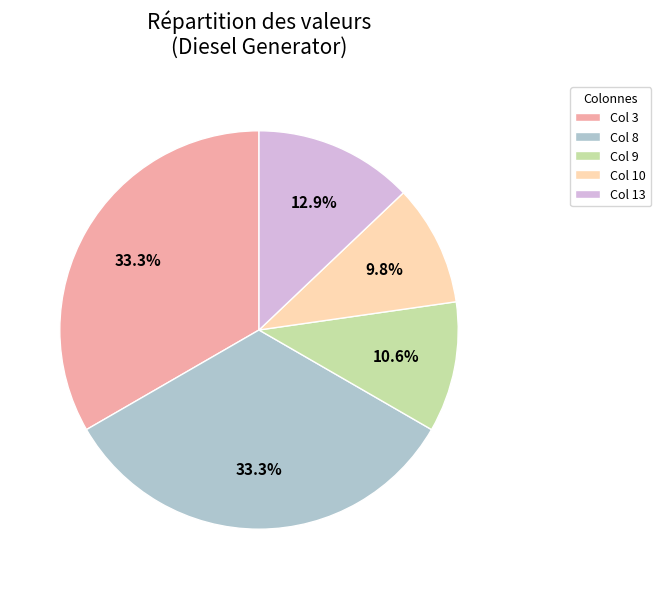

Does Col 3 account for over 50% of the chart?

No